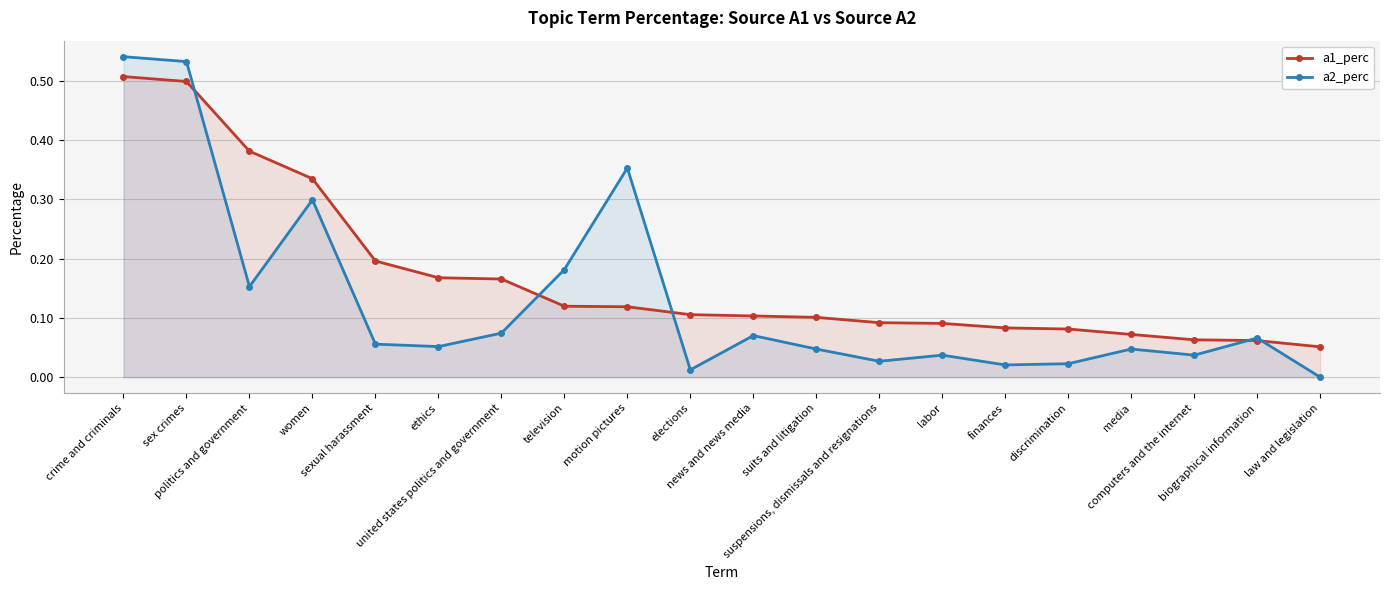

Between finances and law and legislation, which is larger?

finances